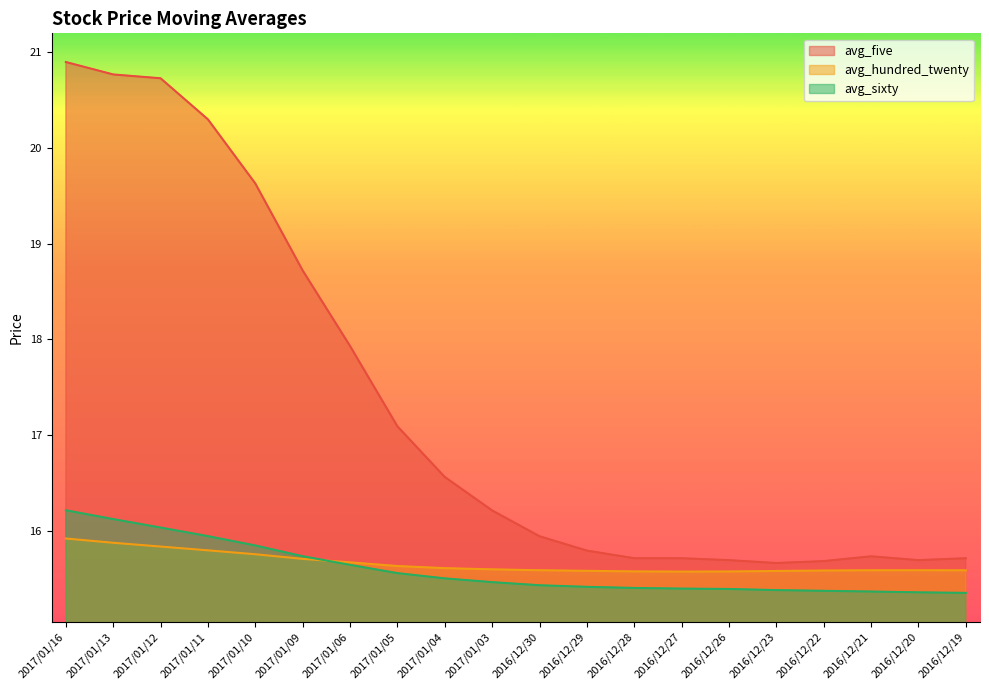

What is the difference between the maximum and minimum values in the avg_hundred_twenty series?

0.3